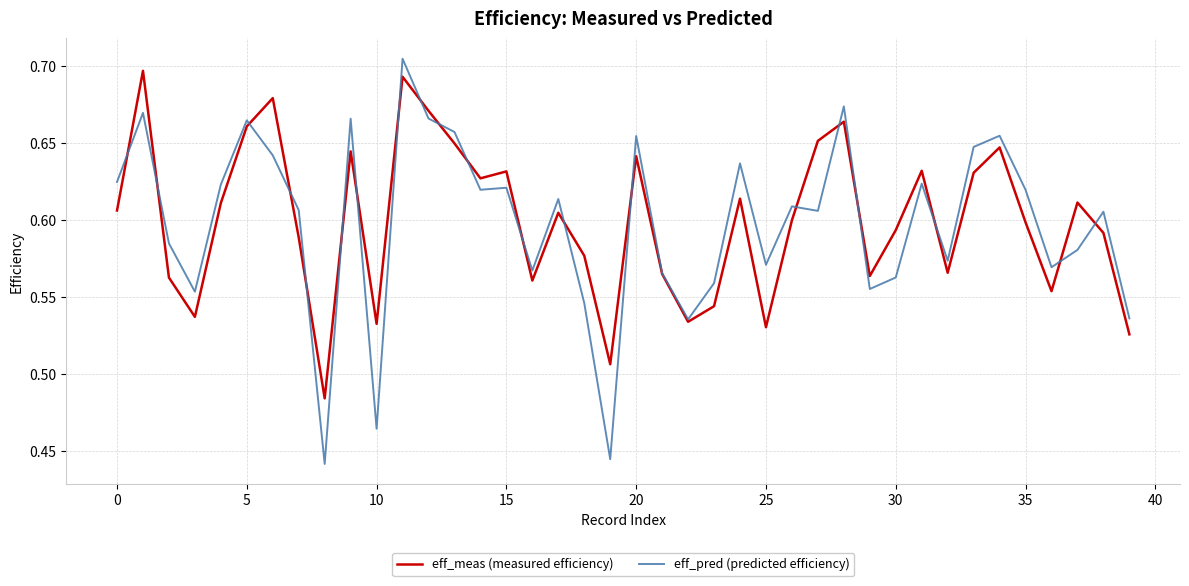

Which series has the largest total across all categories?

eff_meas (measured efficiency)